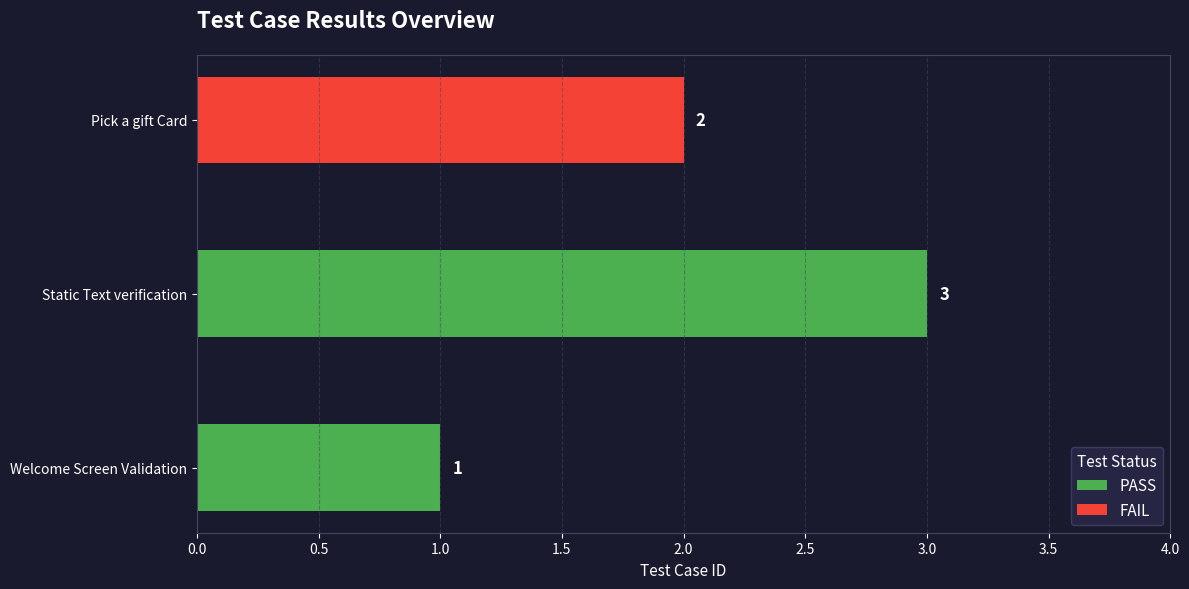

List the labels in order of PASS value, largest first.

Static Text verification, Welcome Screen Validation